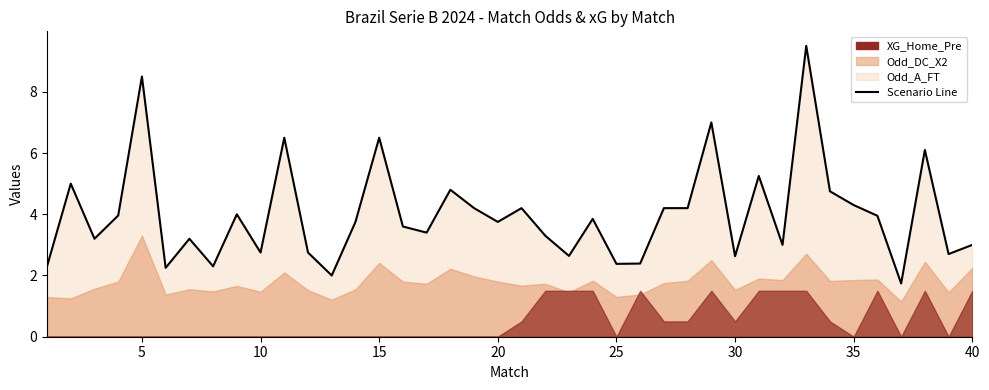

How many data points are above 3?

26